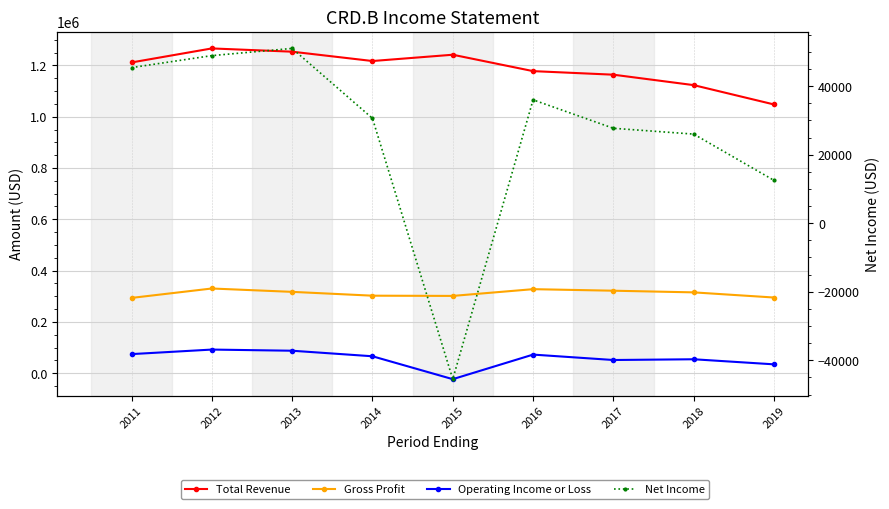

How many interior local valleys does the Net Income series have?

1